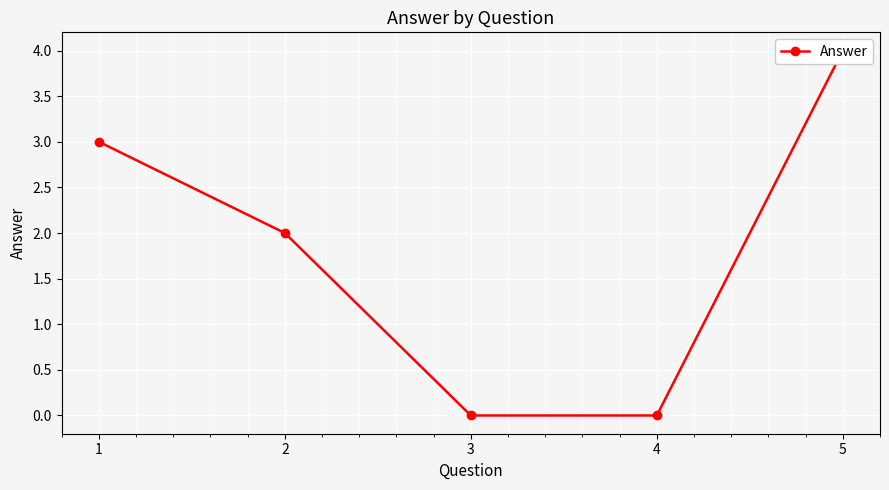

True or false: there are more than 1 points higher than both neighbors.

False